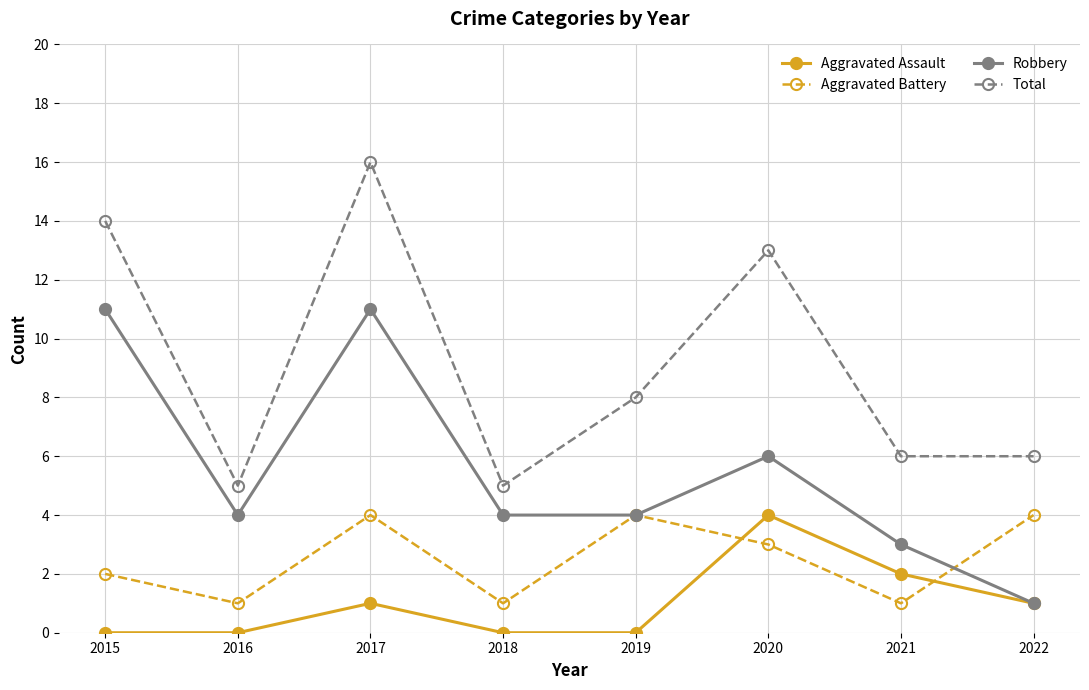

Between which two adjacent categories do Aggravated Battery and Aggravated Assault first intersect?

2019 and 2020